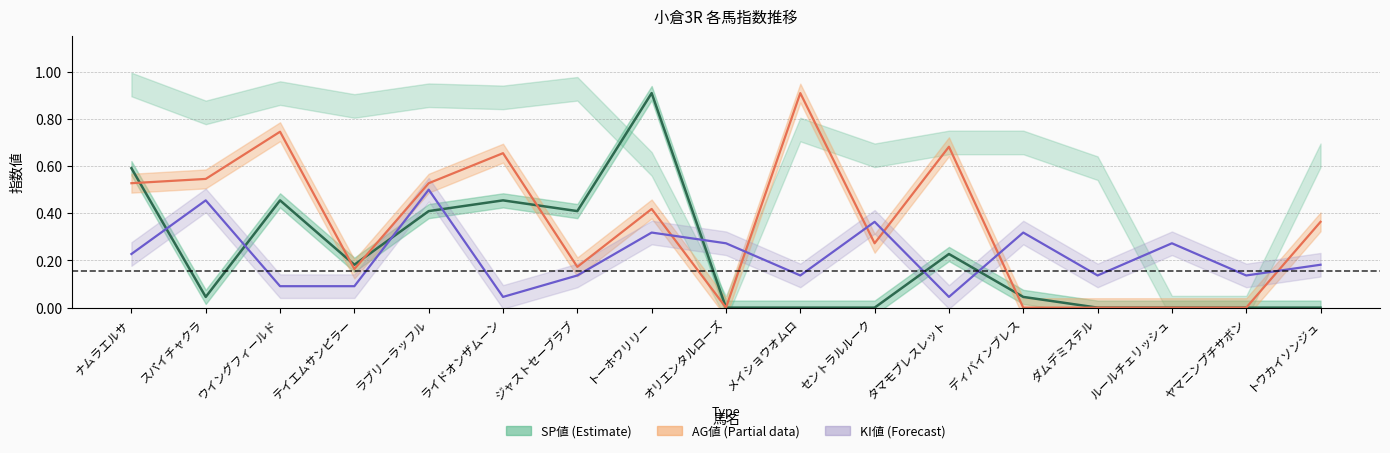

What is the average value of the SP値 series?

0.2